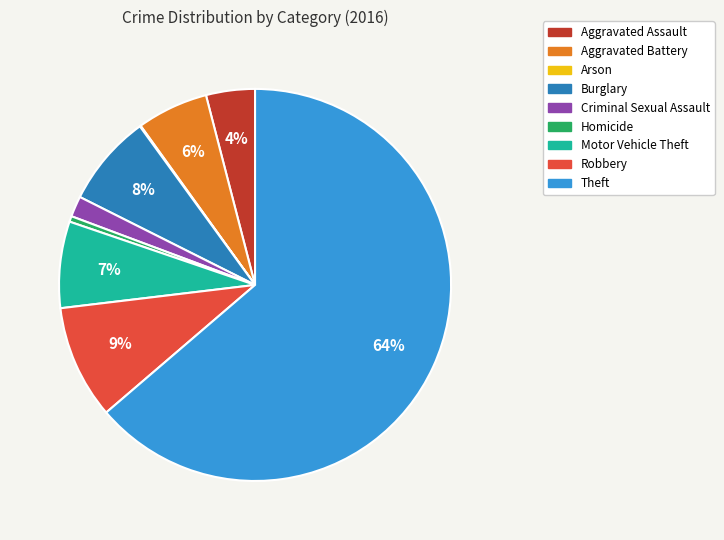

To the nearest percent, what portion does Aggravated Battery represent?

6%